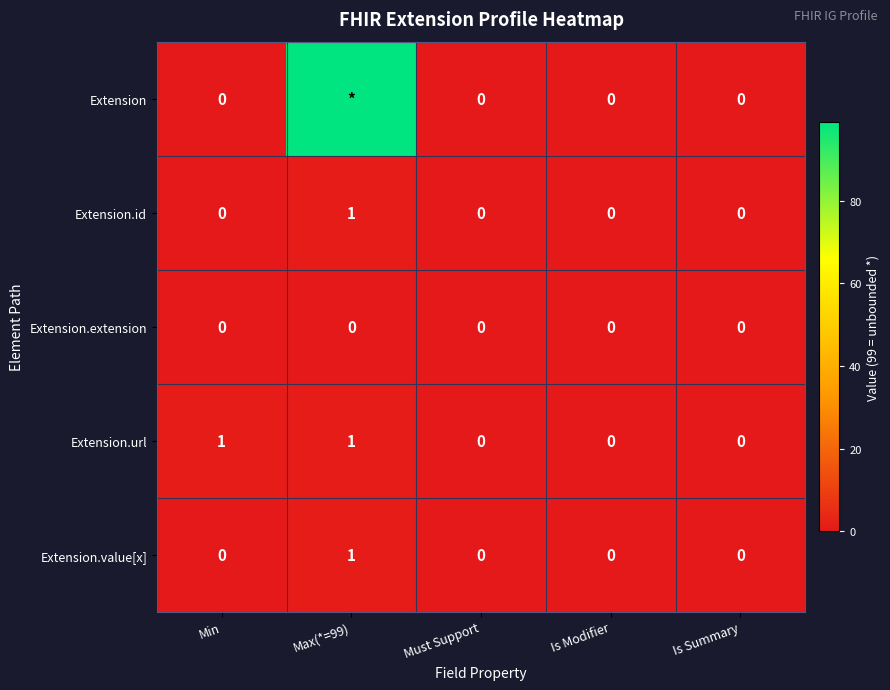

Is it true that Extension.url equals 0 at Is Modifier?

True